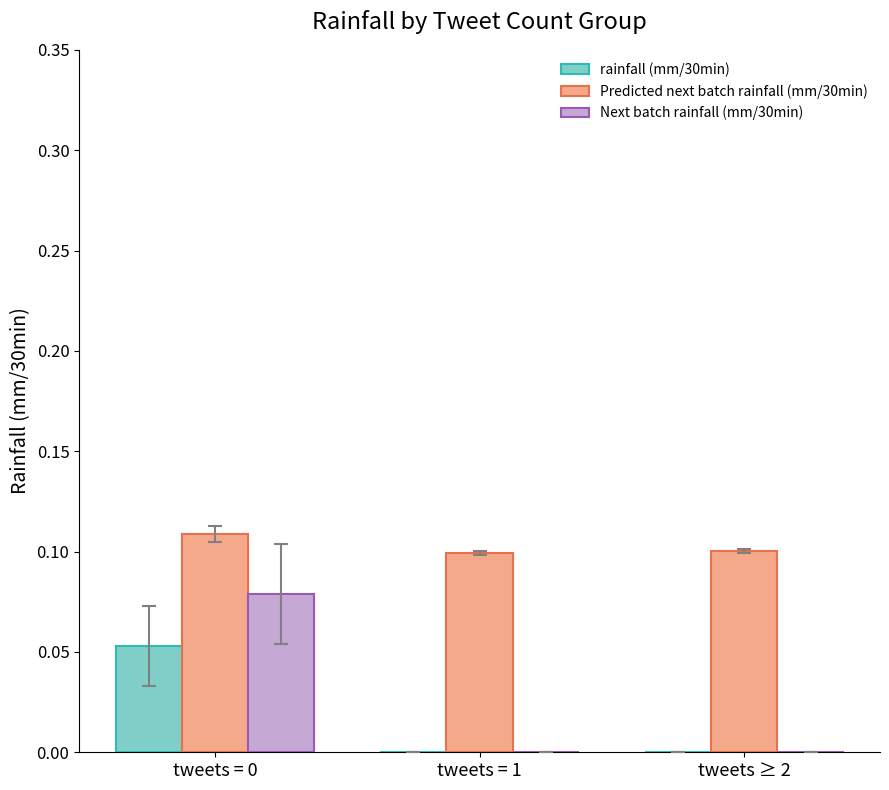

True or false: rainfall (mm/30min) has a value of 0.0 at tweets ≥ 2.

True